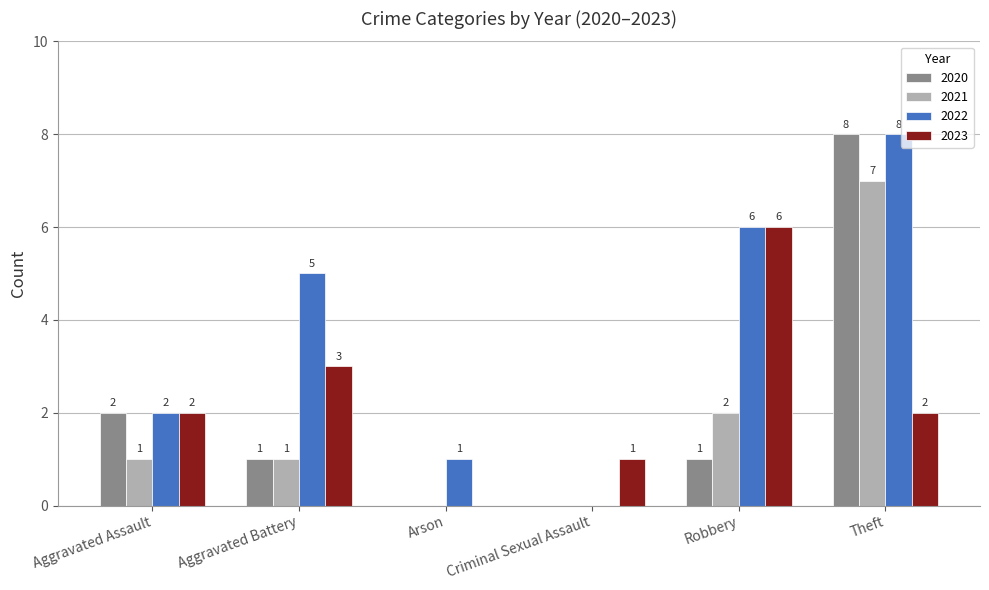

Are the bars horizontal?

No